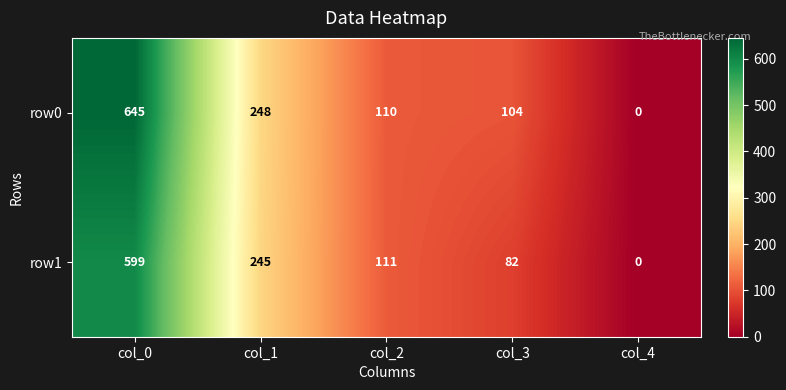

Between col_2 and col_3, which series saw the biggest shift?

row1